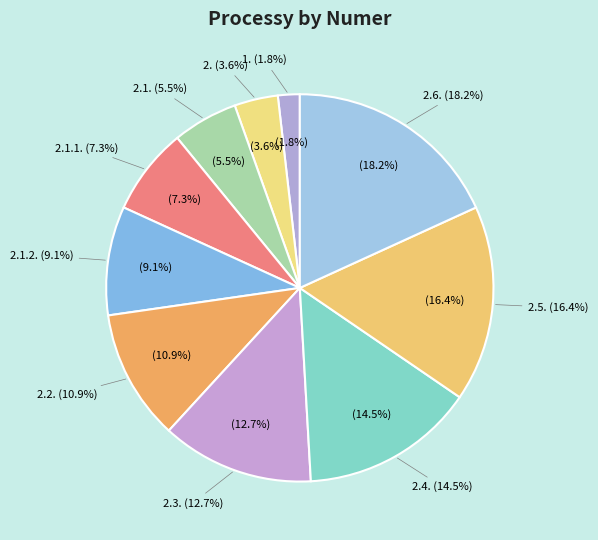

To the nearest percent, what percentage of the pie is 2.1.2.?

9%